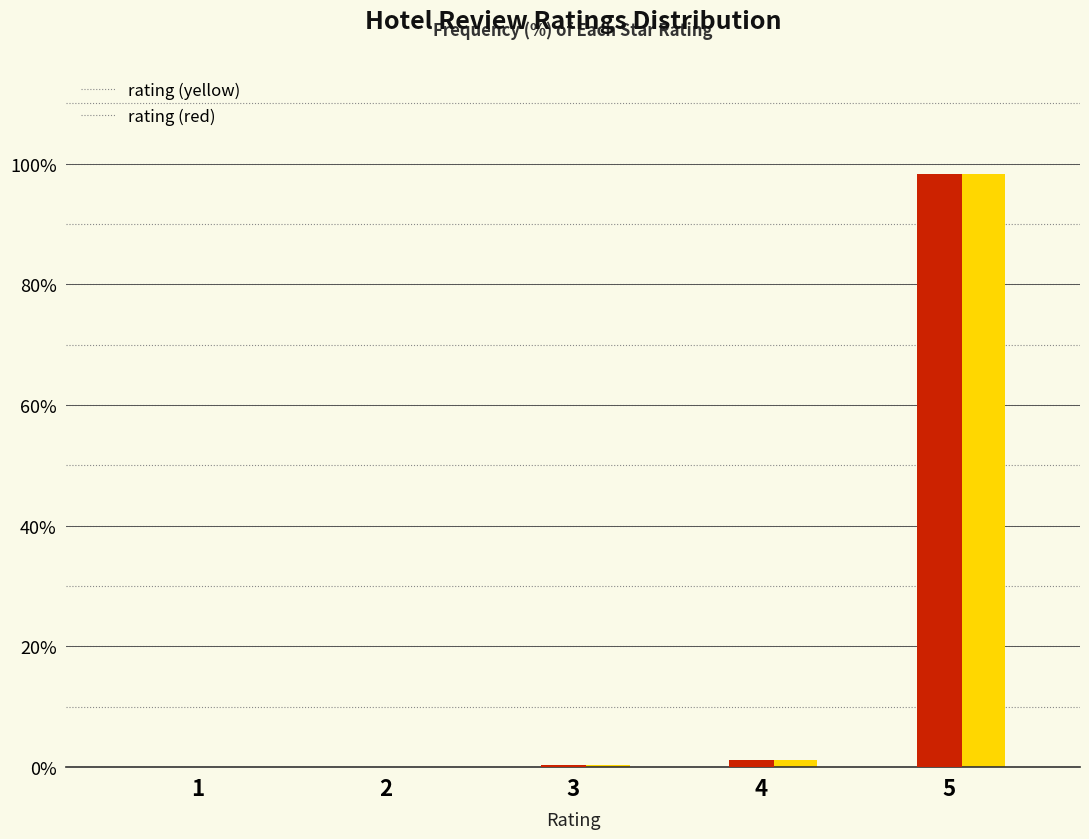

At which category does the chart reach its peak across all series?

5